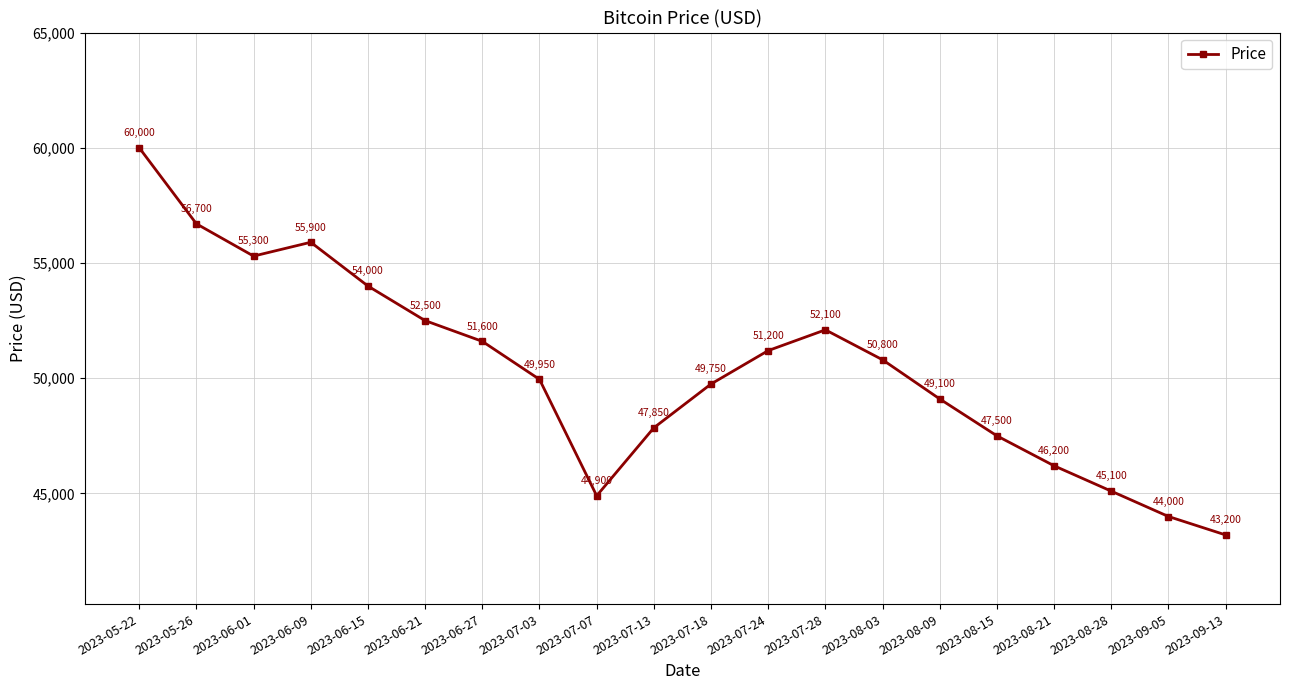

What is the difference between the values at 2023-08-03 and 2023-07-18?

1050